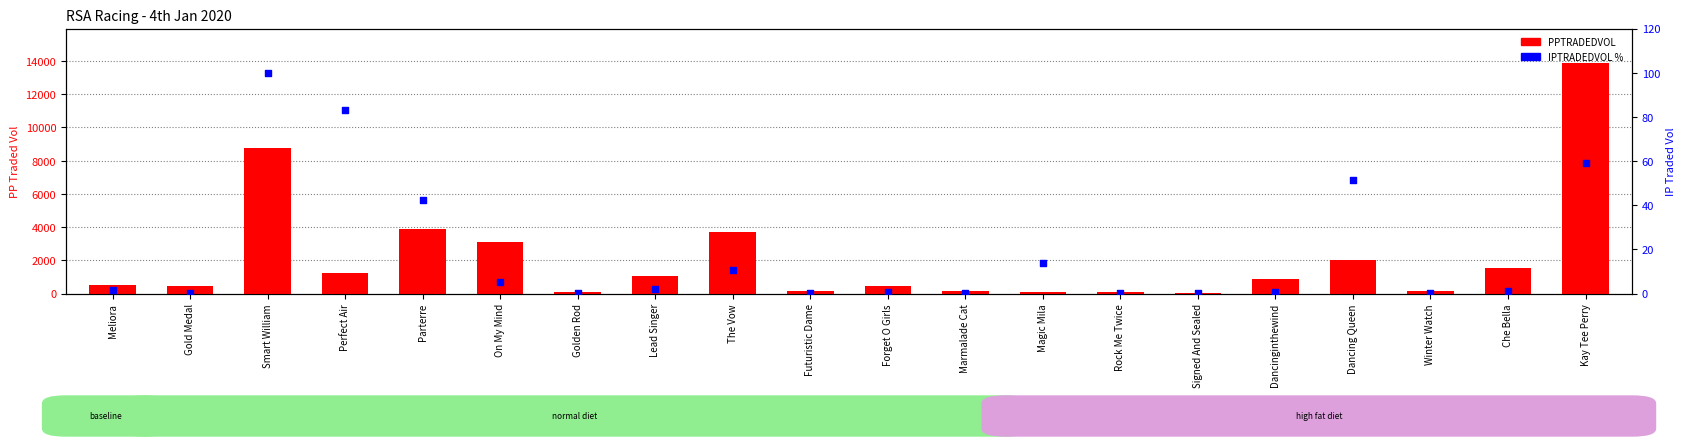

Which series contains the highest Y value?

PPTRADEDVOL